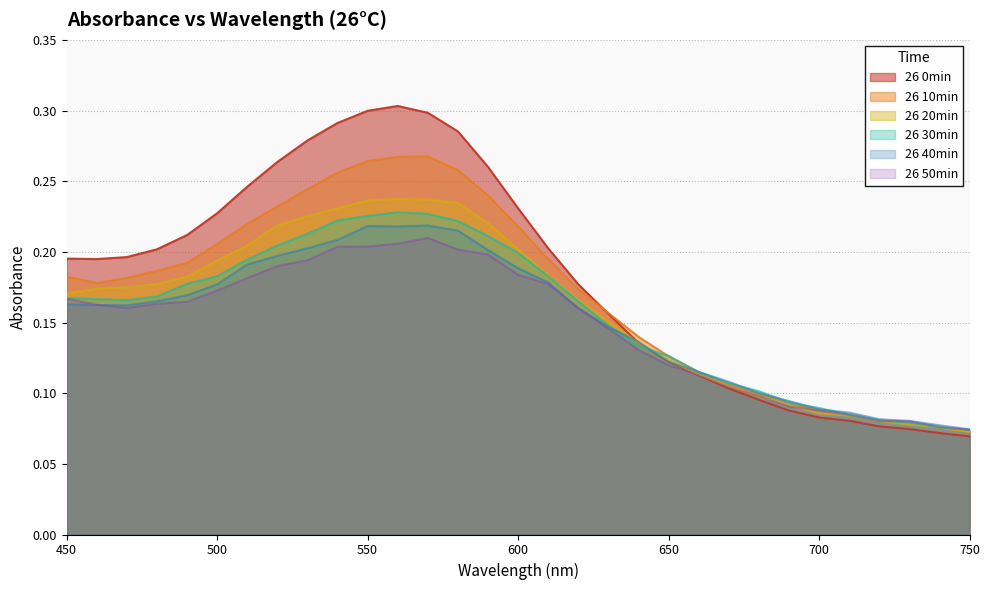

Which category has the lowest value across all series?

750